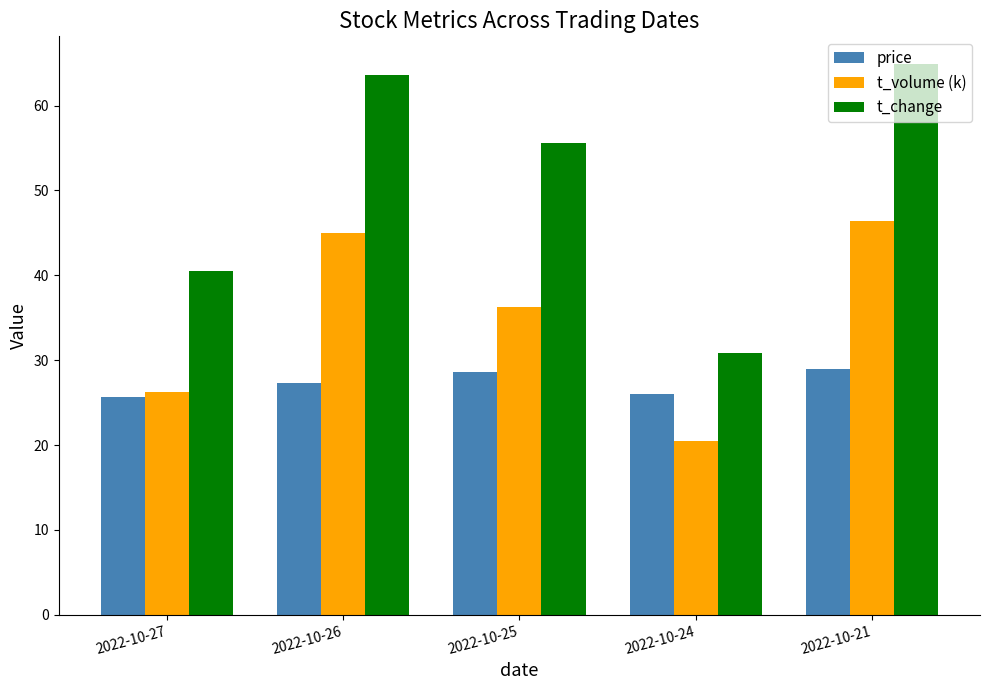

At how many categories does at least one series exceed 47?

3